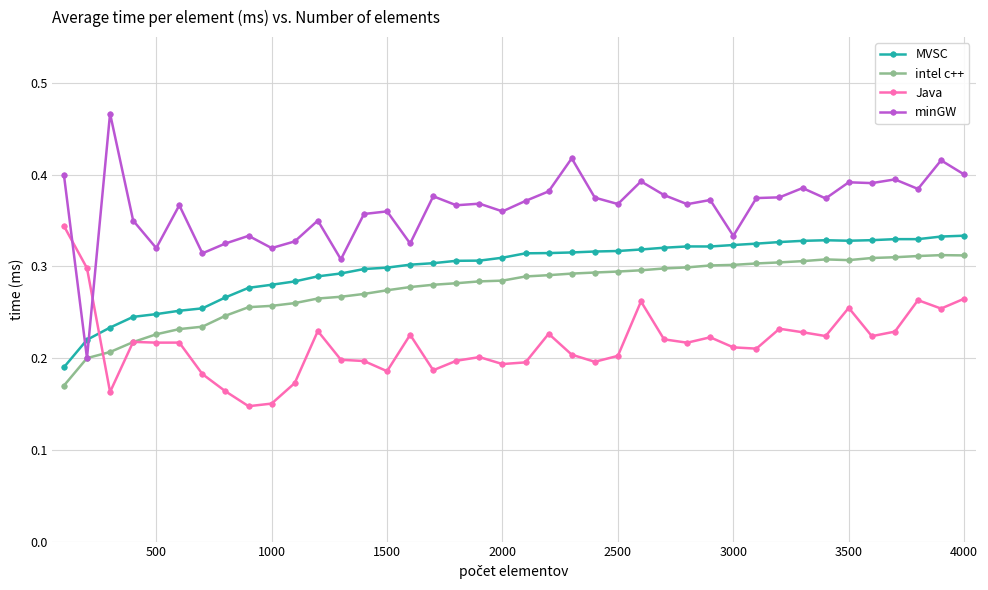

How many MVSC values are between 0 and 1?

40